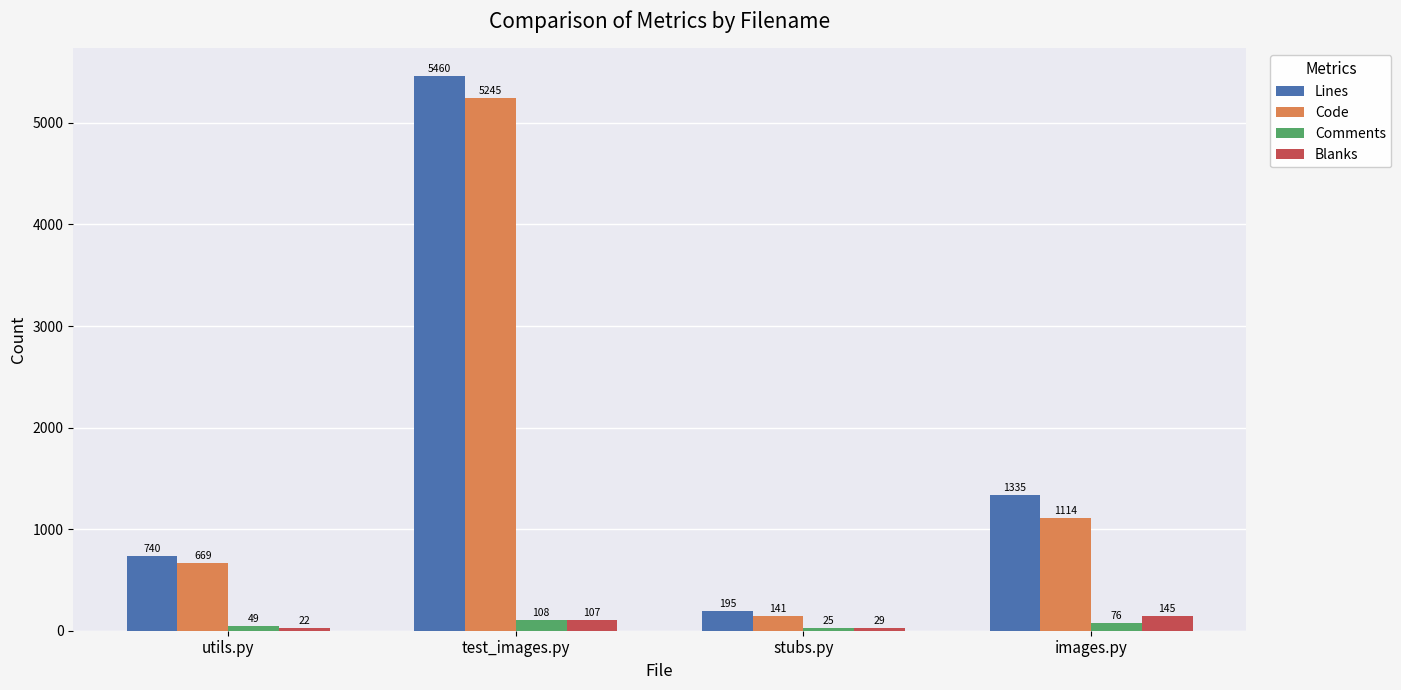

Which series has the widest spread of values?

Lines